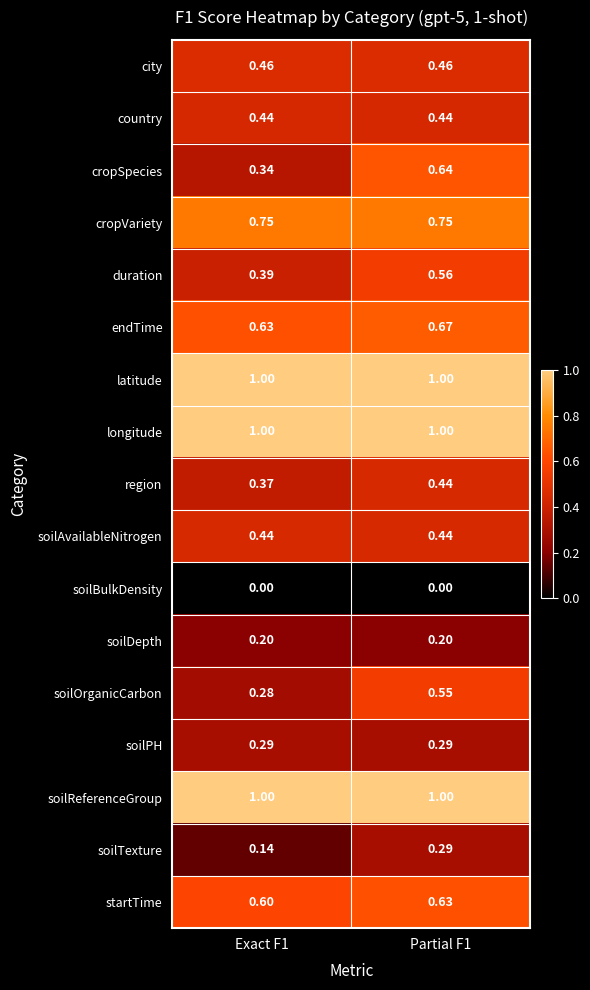

Which series changed the most between Exact F1 and Partial F1?

cropSpecies